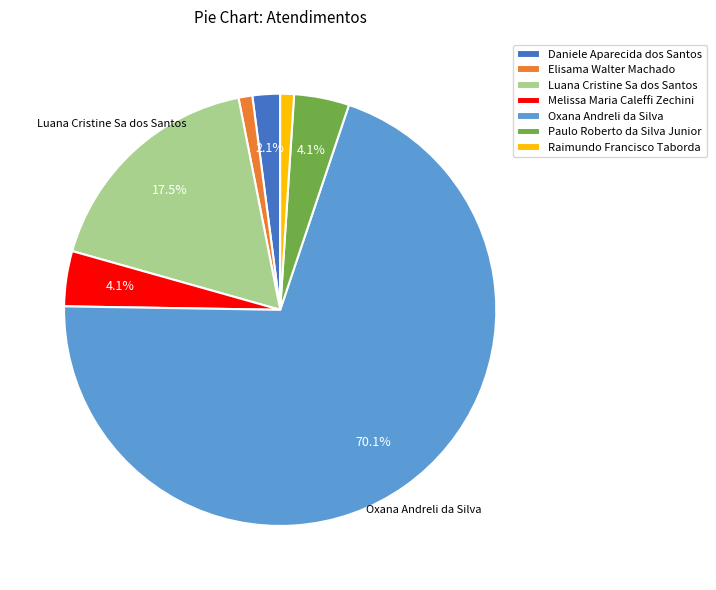

To the nearest percent, what percentage of the pie is Raimundo Francisco Taborda?

1%